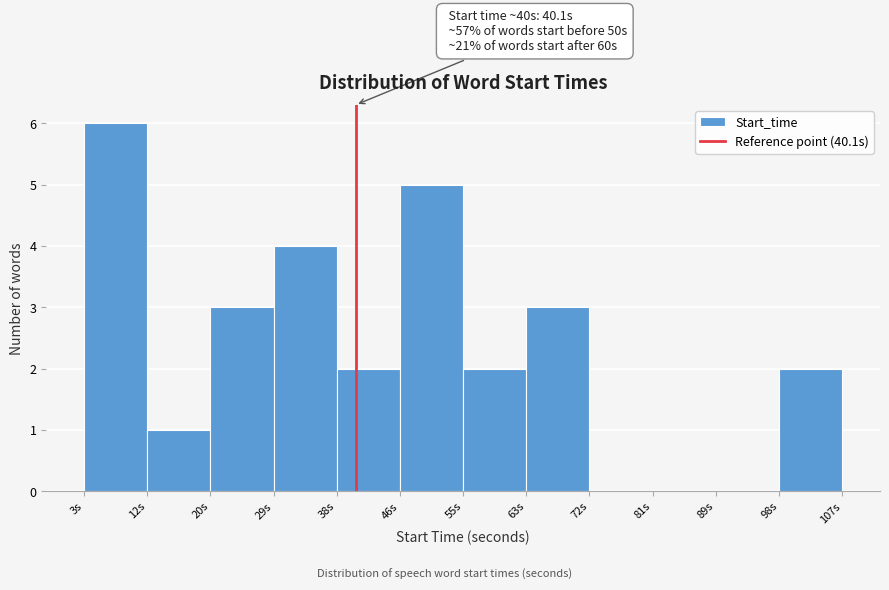

Which range on the x-axis has the tallest bar?

3 to 12